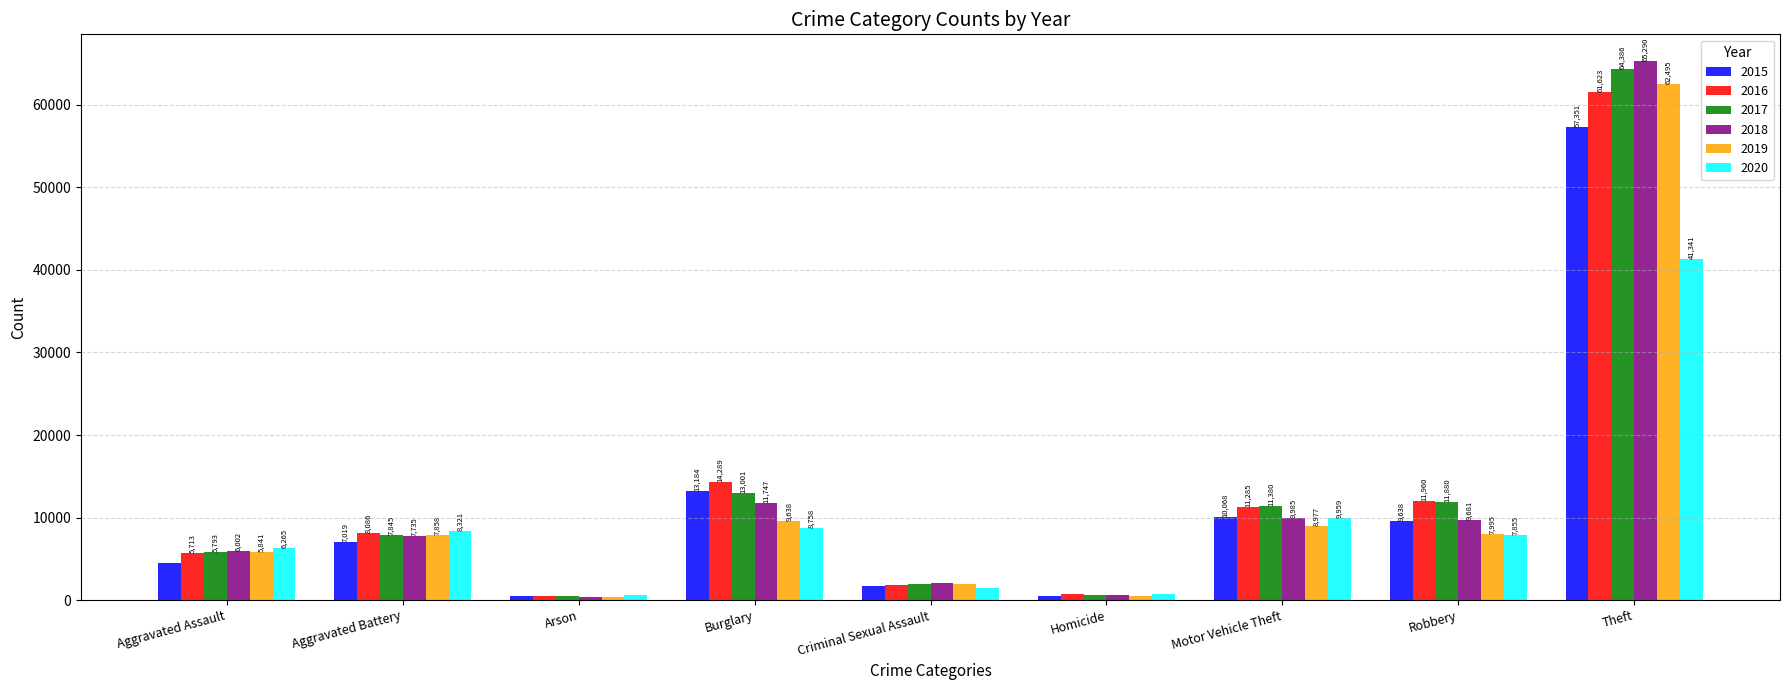

What is the difference between the highest and lowest values at Motor Vehicle Theft?

2403